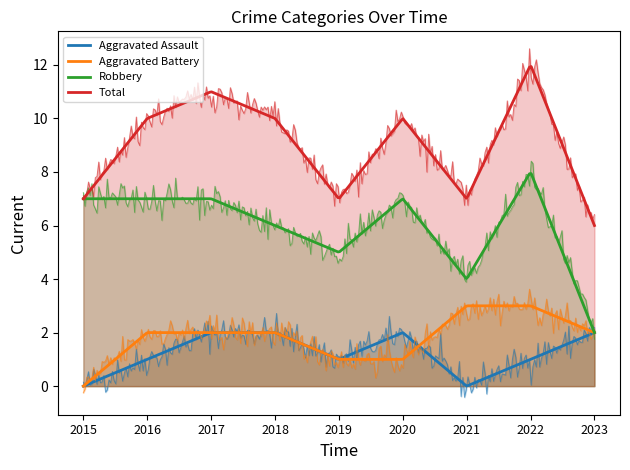

Which series has the largest total across all categories?

Total